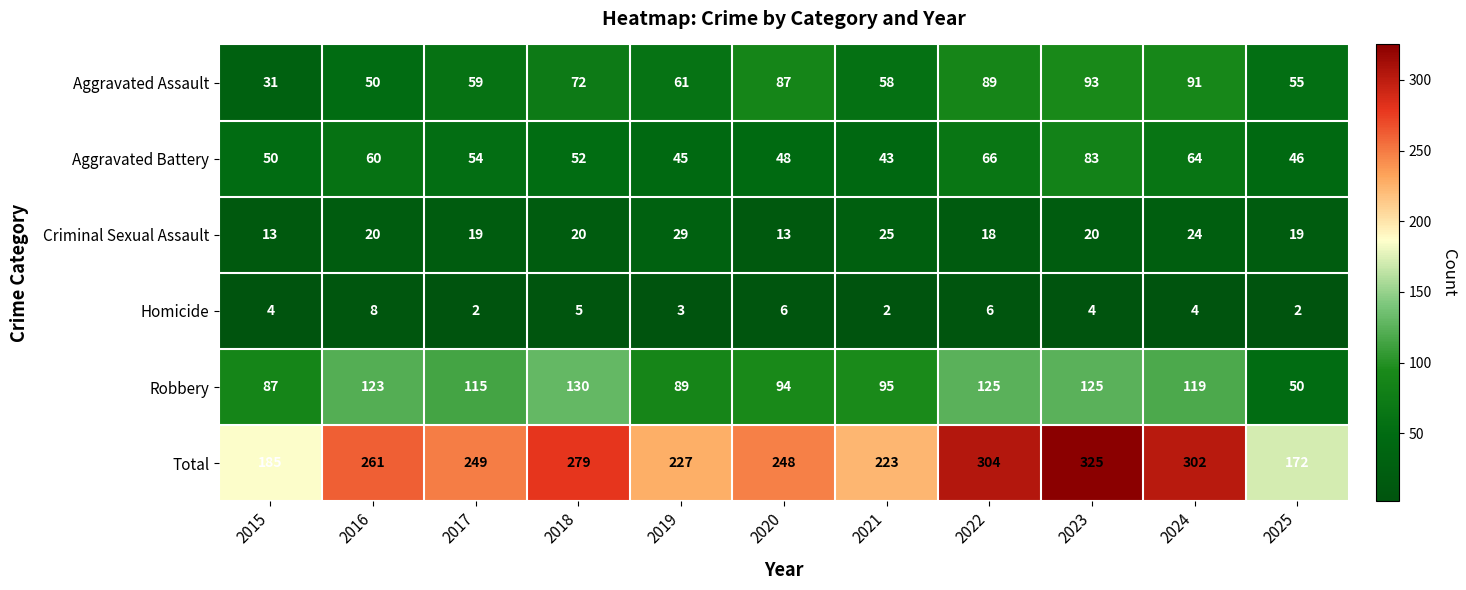

Where is Homicide nearest to the value 5?

2018